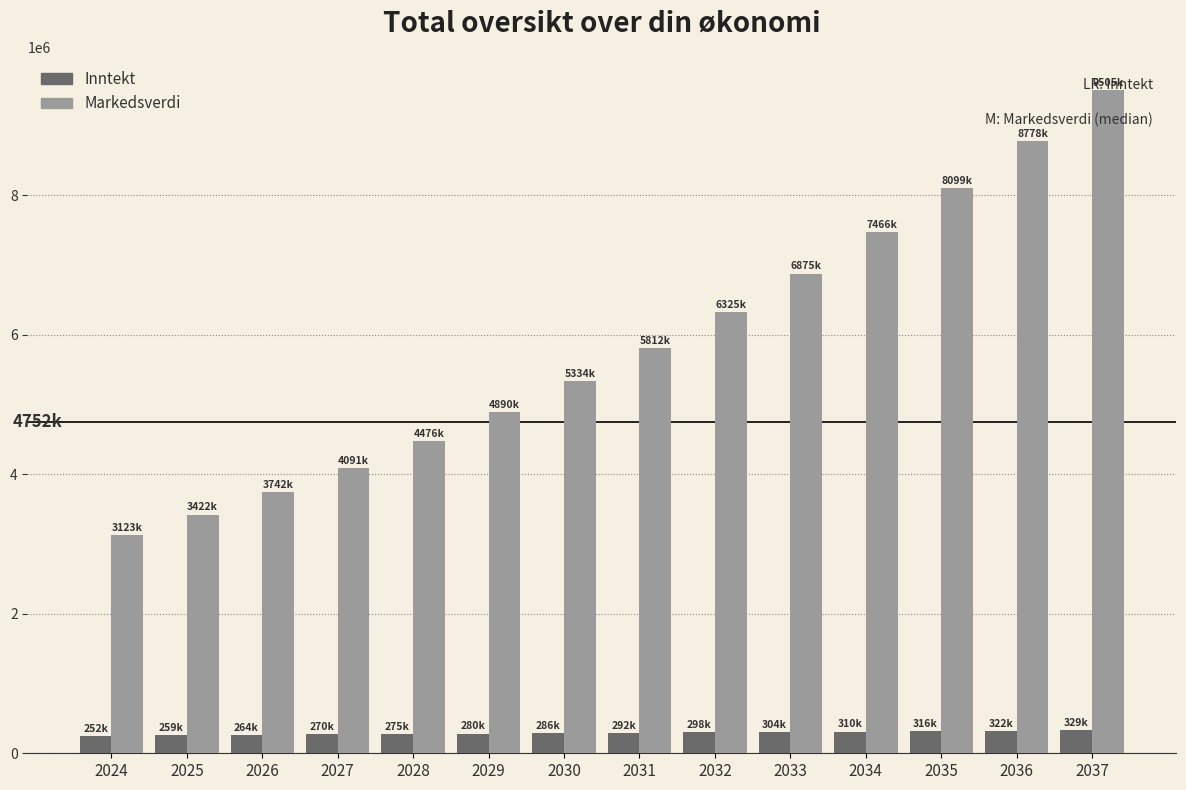

Which series changed the most between 2024 and 2037?

Markedsverdi